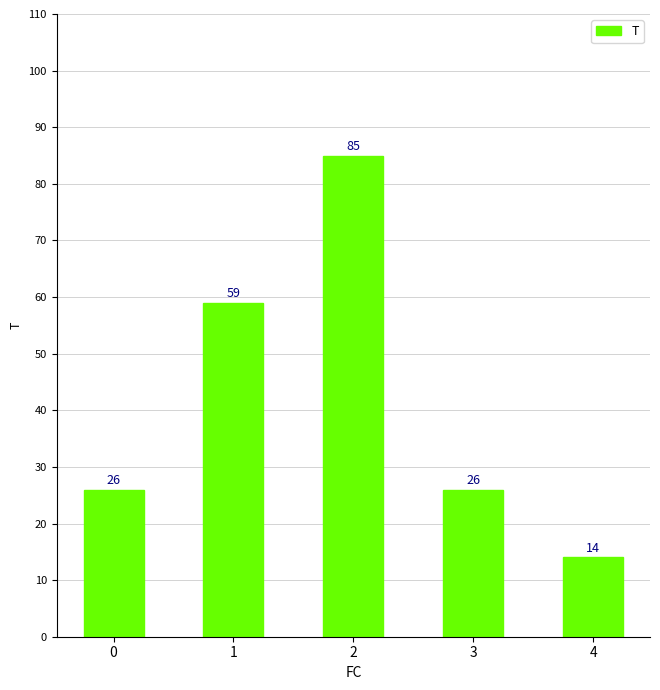

What is the value of the 5th bar from the left?

14